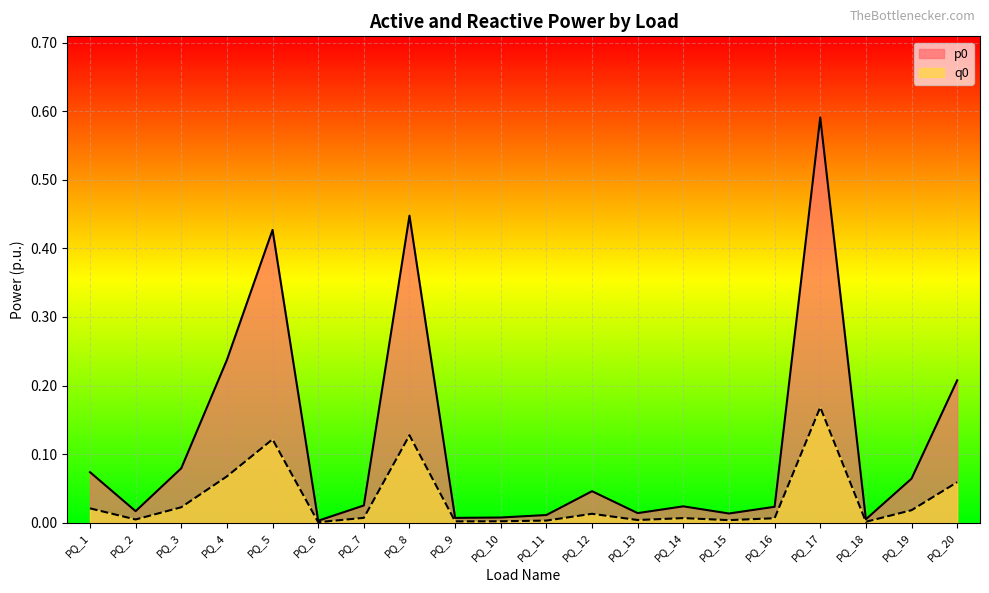

Between PQ_19 and PQ_2, which is larger?

PQ_19